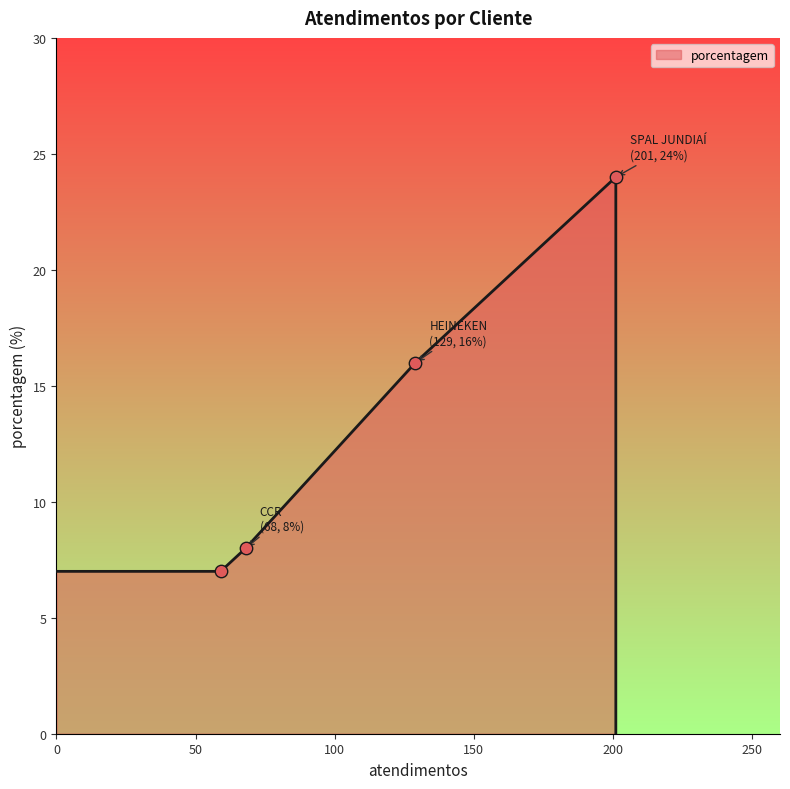

Which has a higher value, nan or HEINEKEN?

HEINEKEN